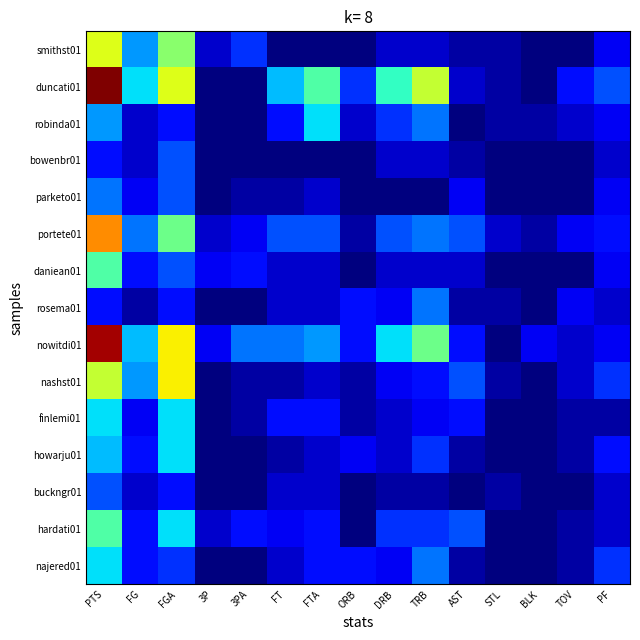

At which category does the chart reach its minimum across all series?

FT